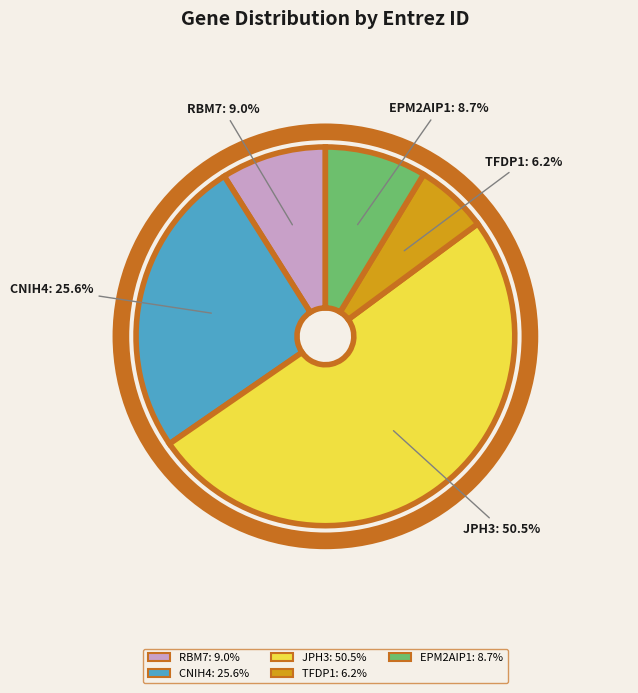

To the nearest percent, what is the combined percentage of EPM2AIP1 and JPH3?

59%